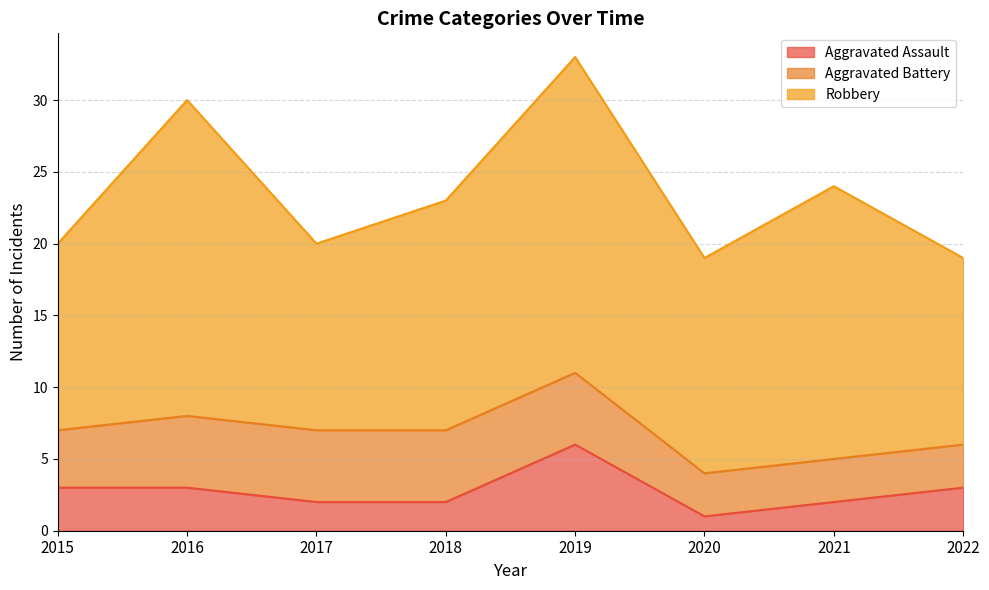

What is the sum of all Robbery values?

133